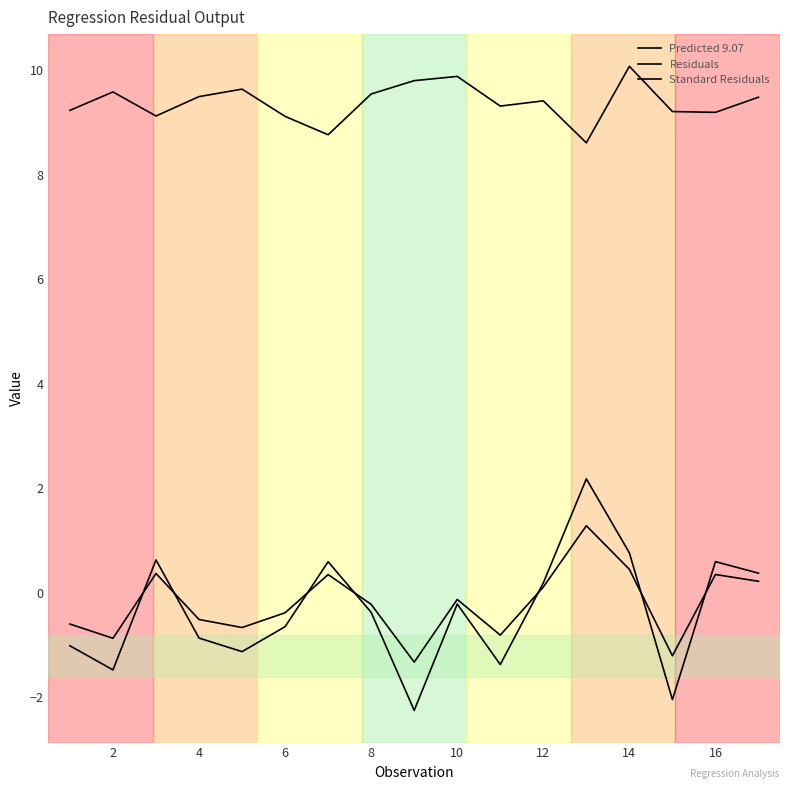

How many values in the Predicted 9.07 series are below 9?

2